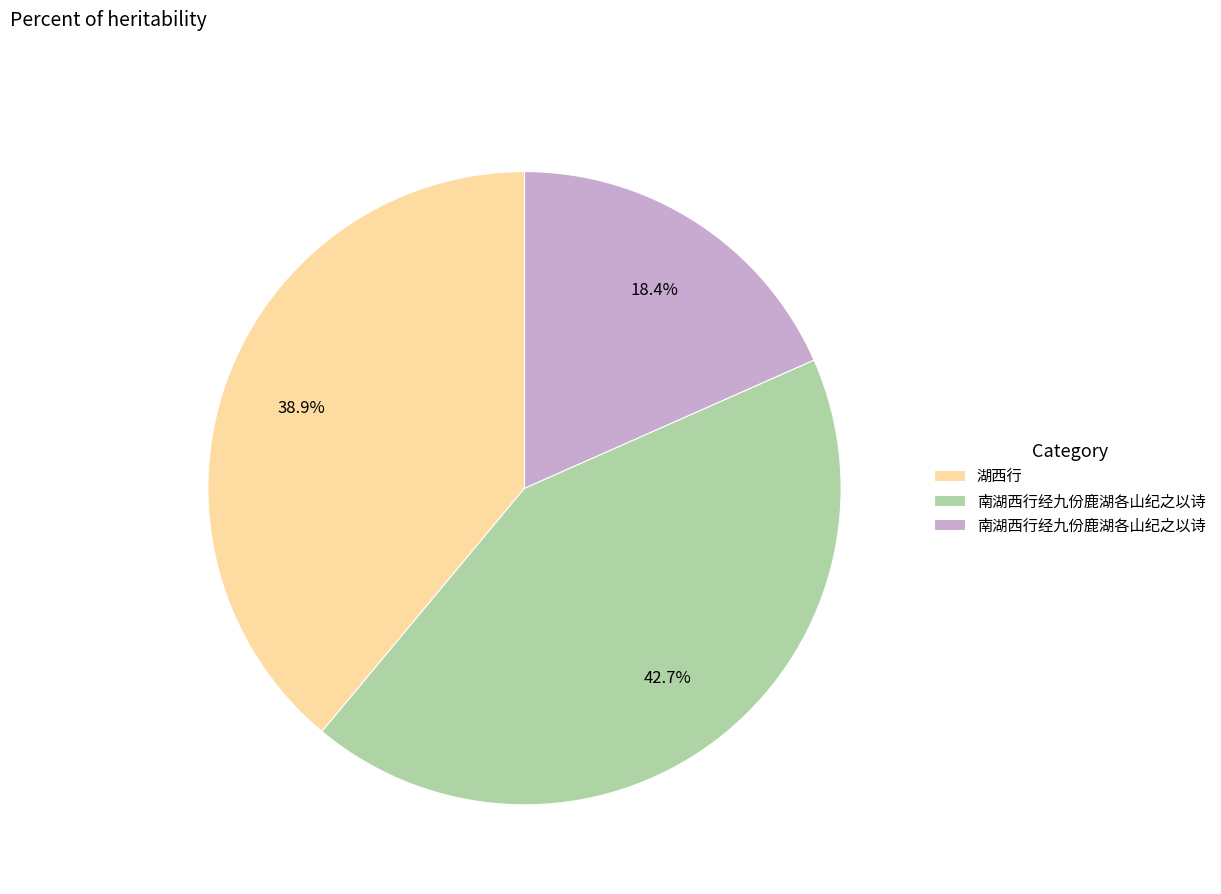

Is there any slice that represents more than half of the pie?

No